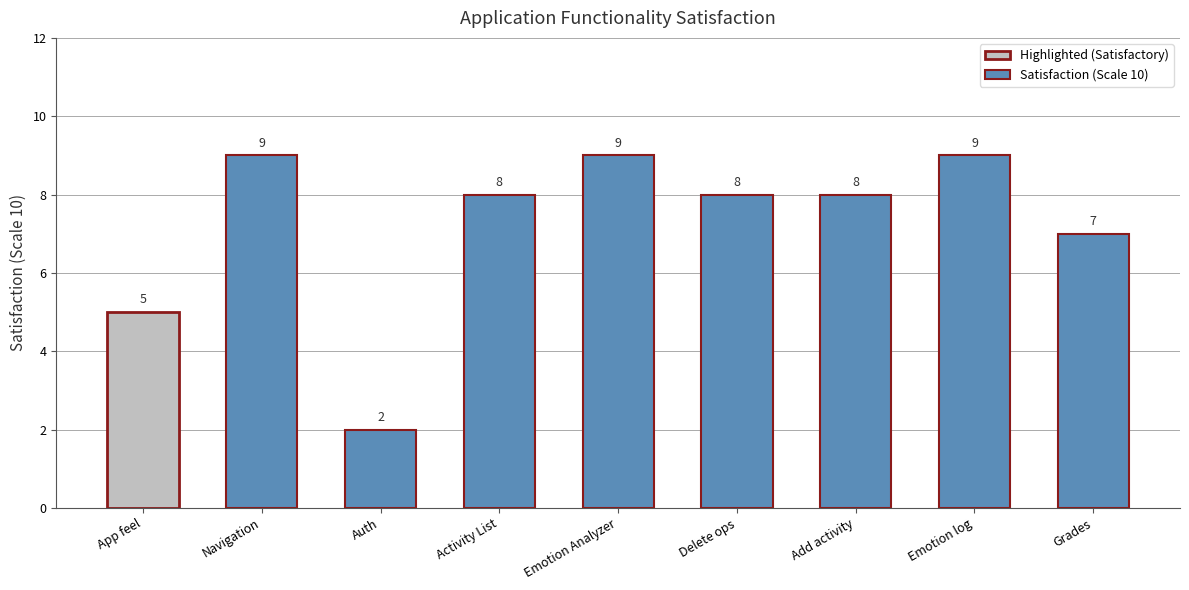

The chart shows a value of 8 at Delete ops. True or false?

True